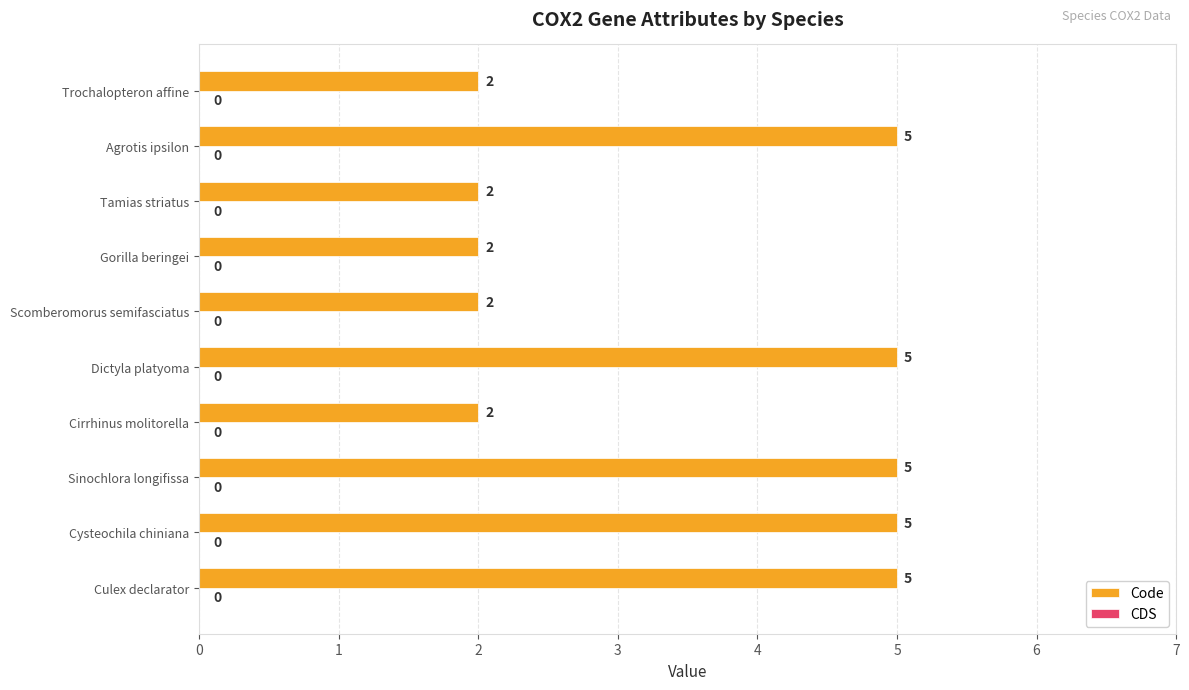

How many bars are there in total?

10